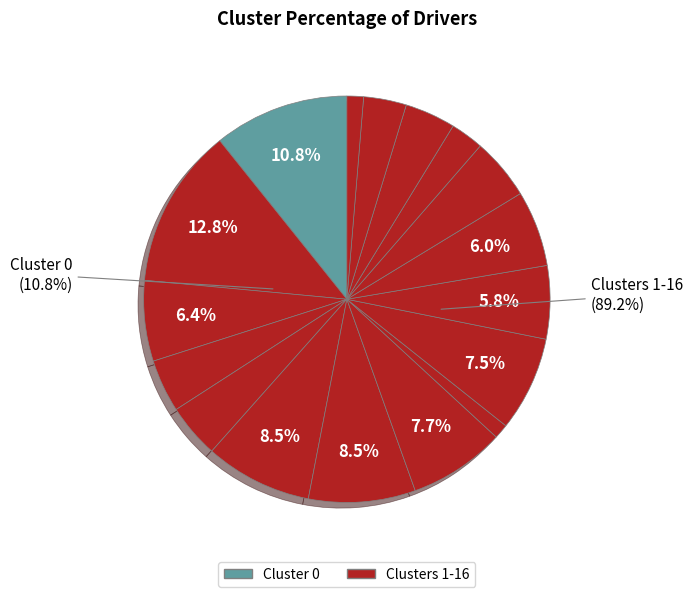

True or false: 16 accounts for 11% of the total.

False